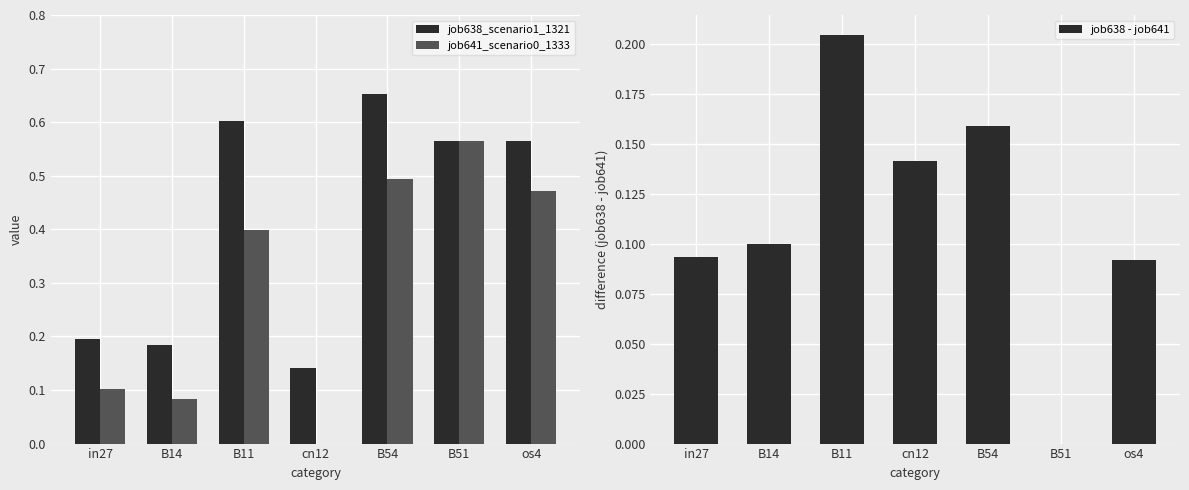

Does the chart contain any negative values?

No